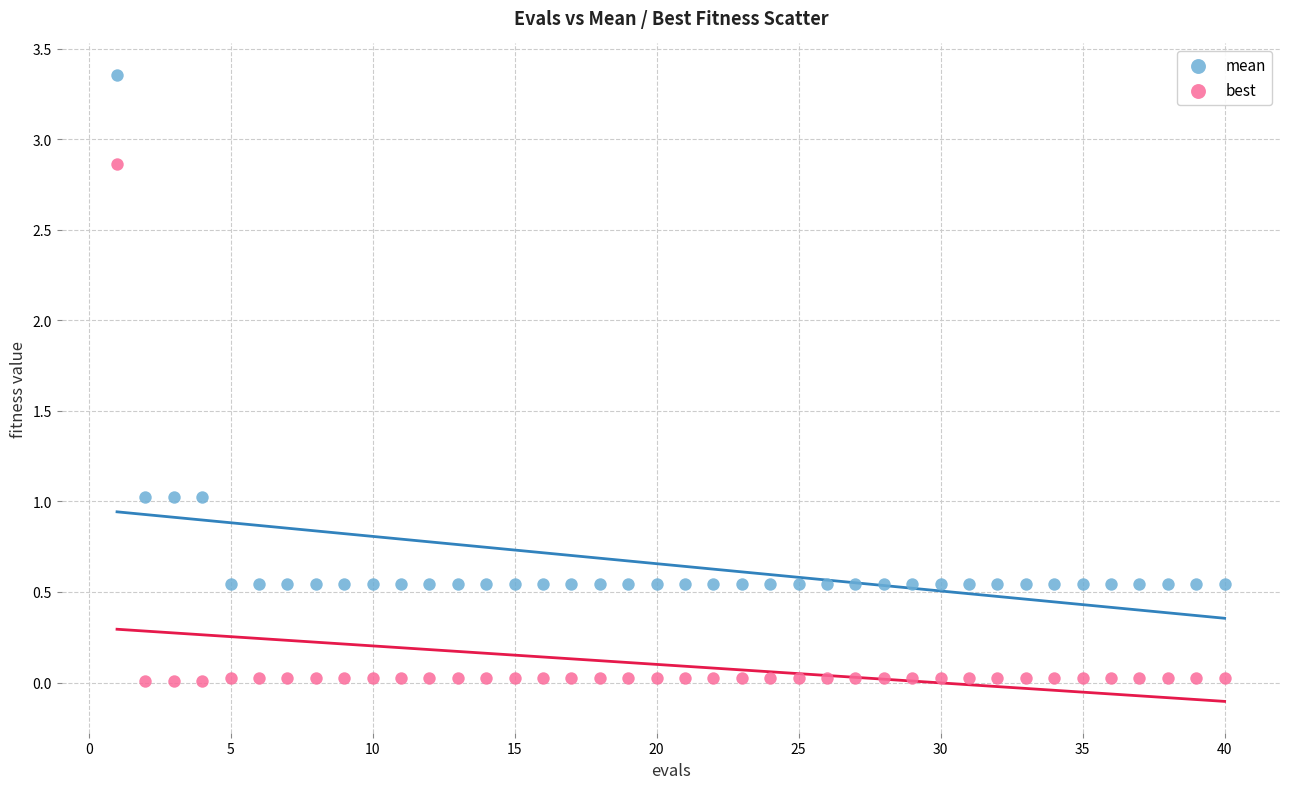

Across all data points, what is the range of X values (max minus min)?

39.0